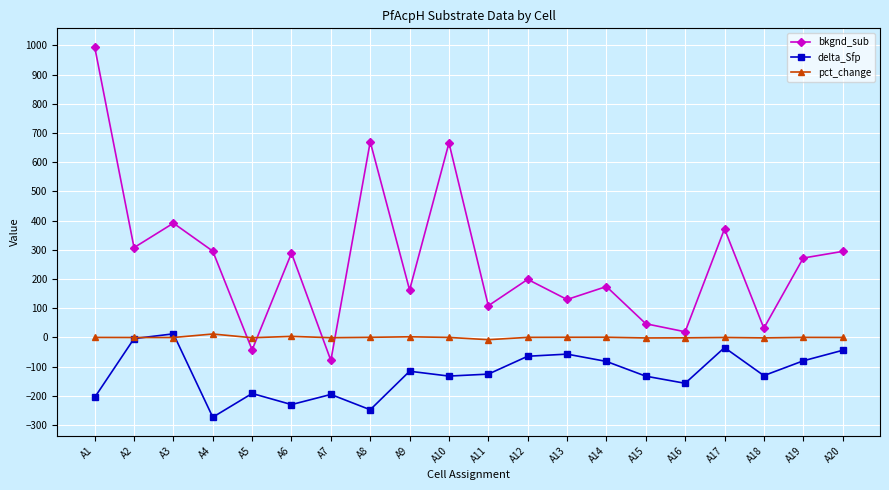

Rank the series by their average value, from lowest to highest.

delta_Sfp, pct_change, bkgnd_sub